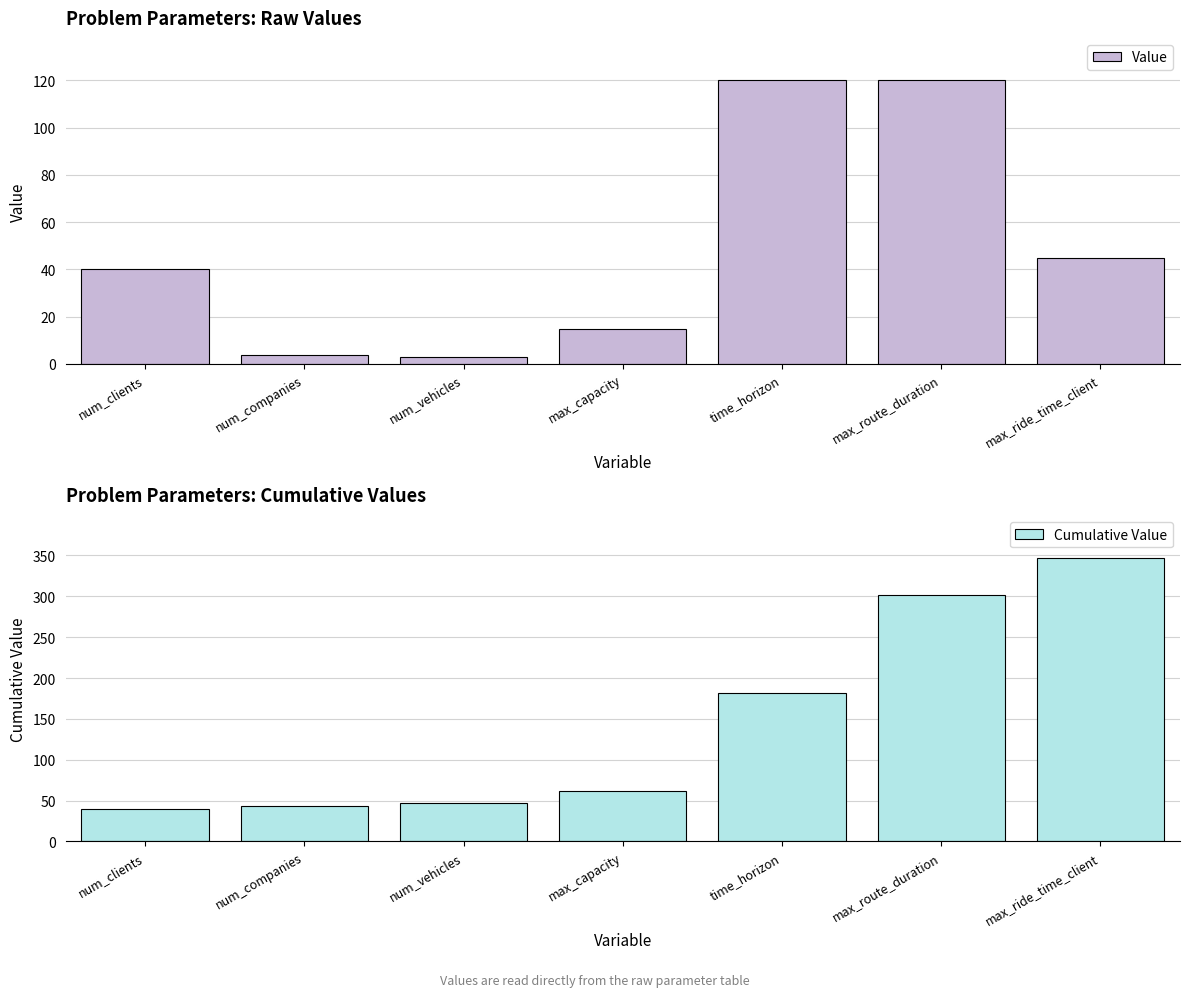

What is the spread (max minus min) of values at time_horizon?

62